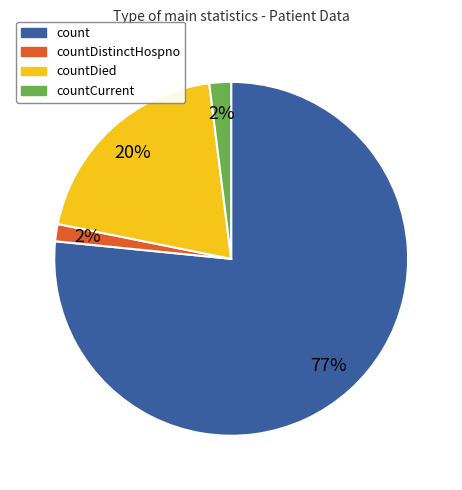

Which category has the biggest portion of the pie?

count